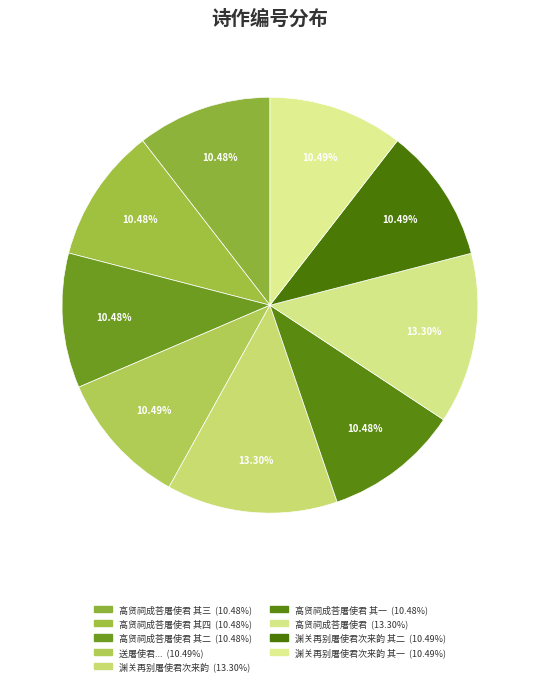

How many slices are in this pie chart?

9